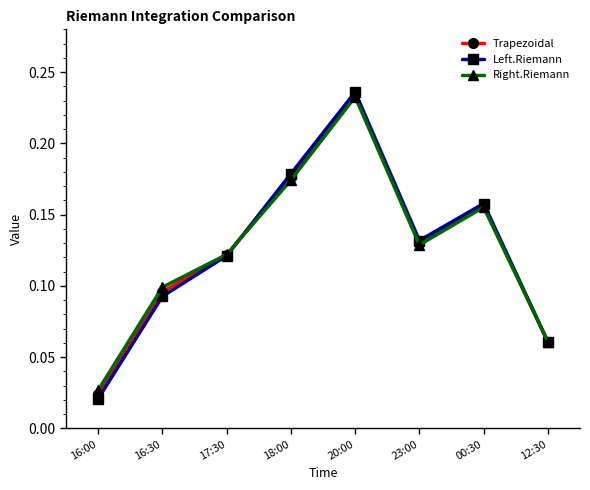

The Trapezoidal series shows 0.1 at 23:00. True or false?

True